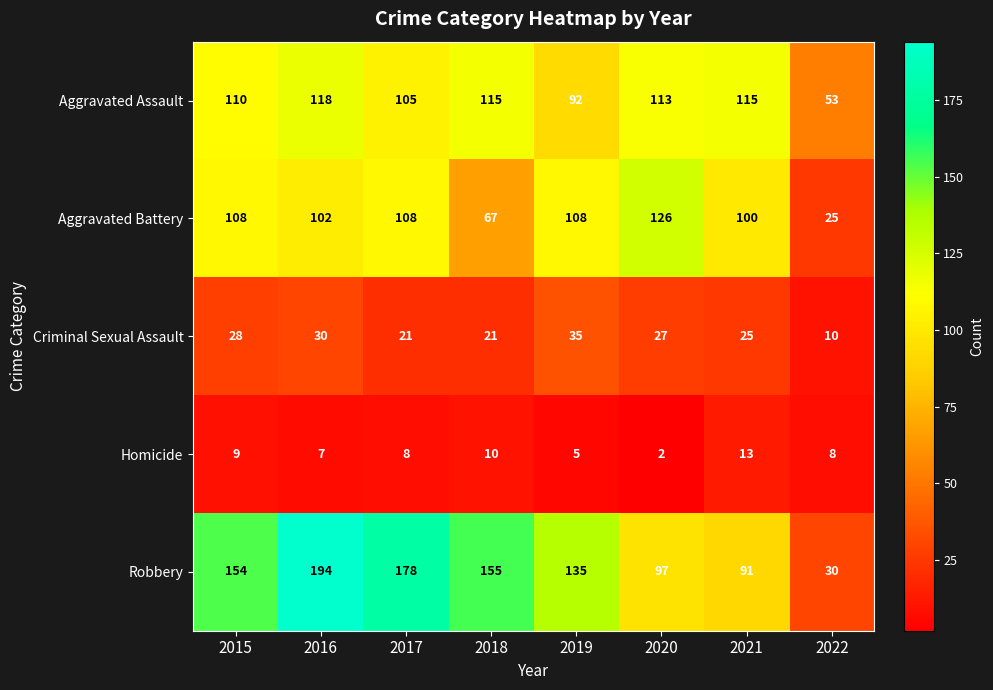

Which series changed the most between 2015 and 2019?

Robbery